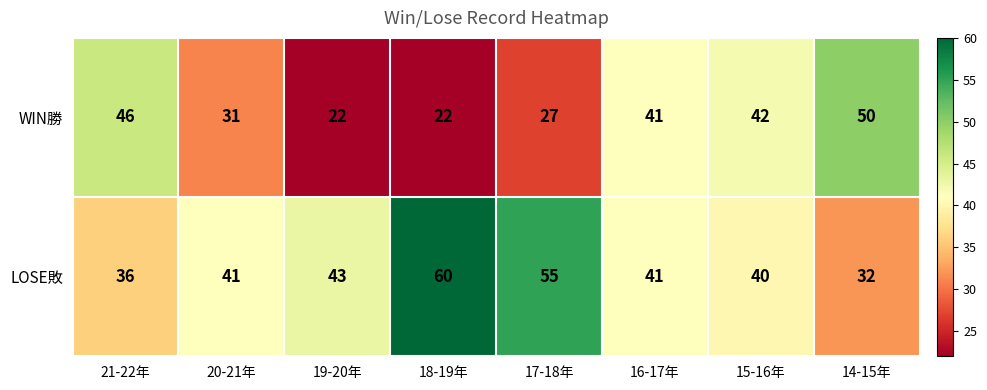

What is the difference between the WIN勝 values at 15-16年 and 21-22年?

4